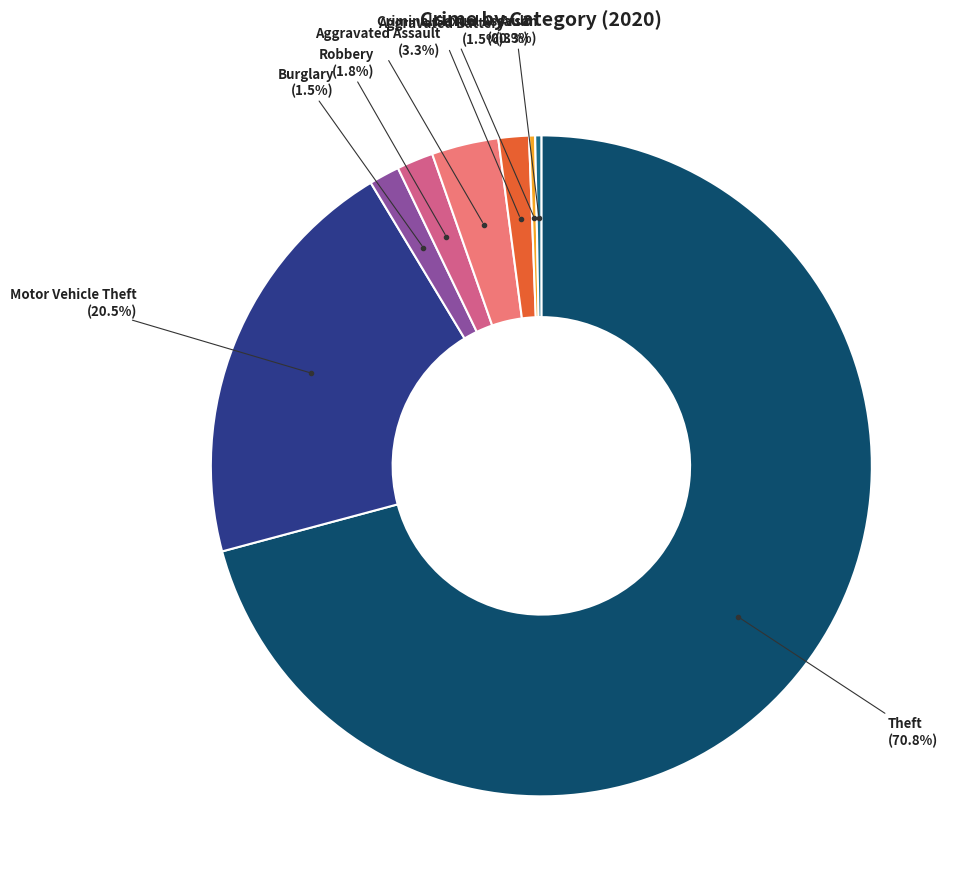

Count the number of slices in the pie.

8